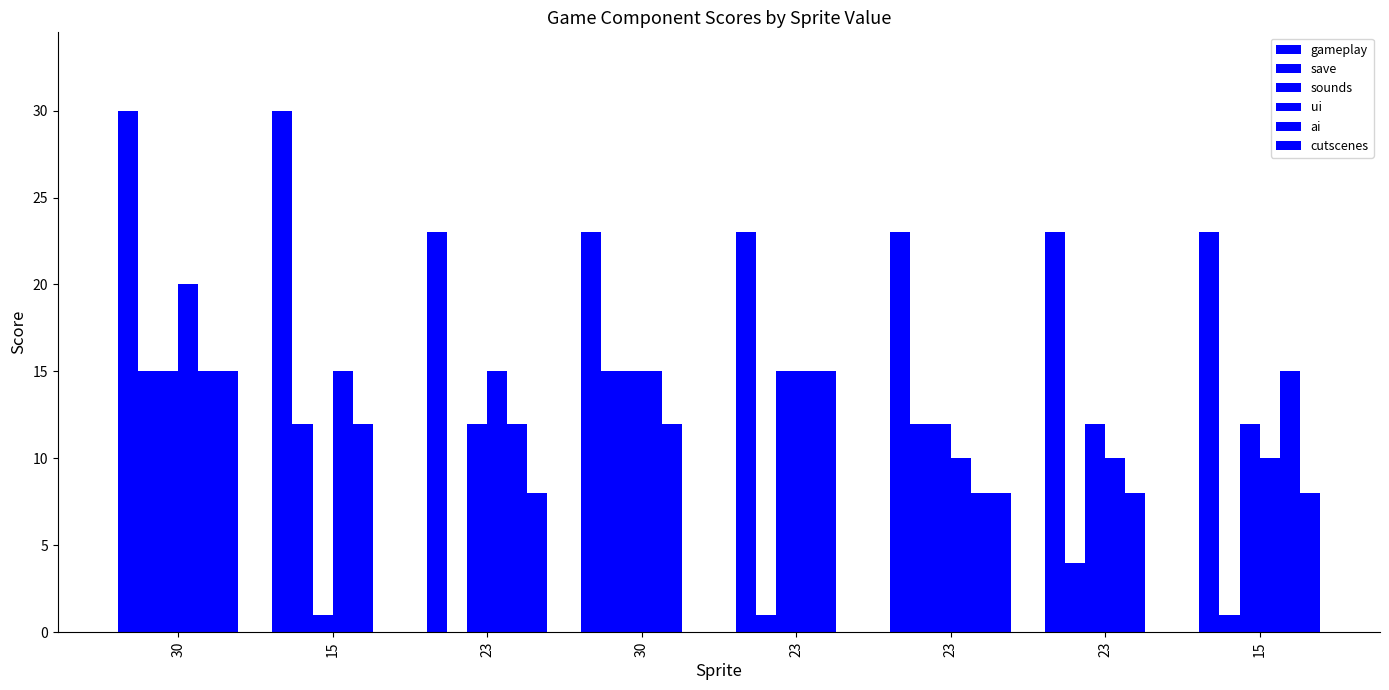

What is the sum of all gameplay values?

198